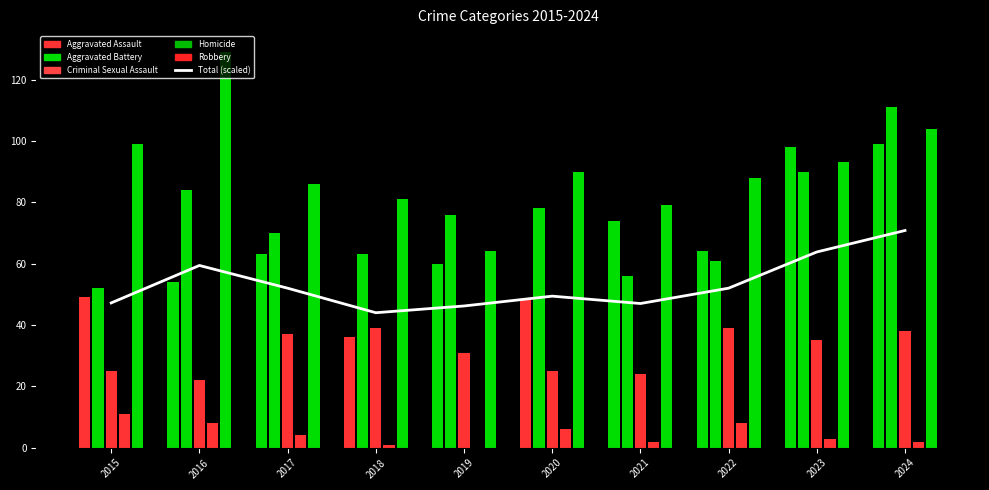

What is the change in value from 2018 to 2024?

+26.8